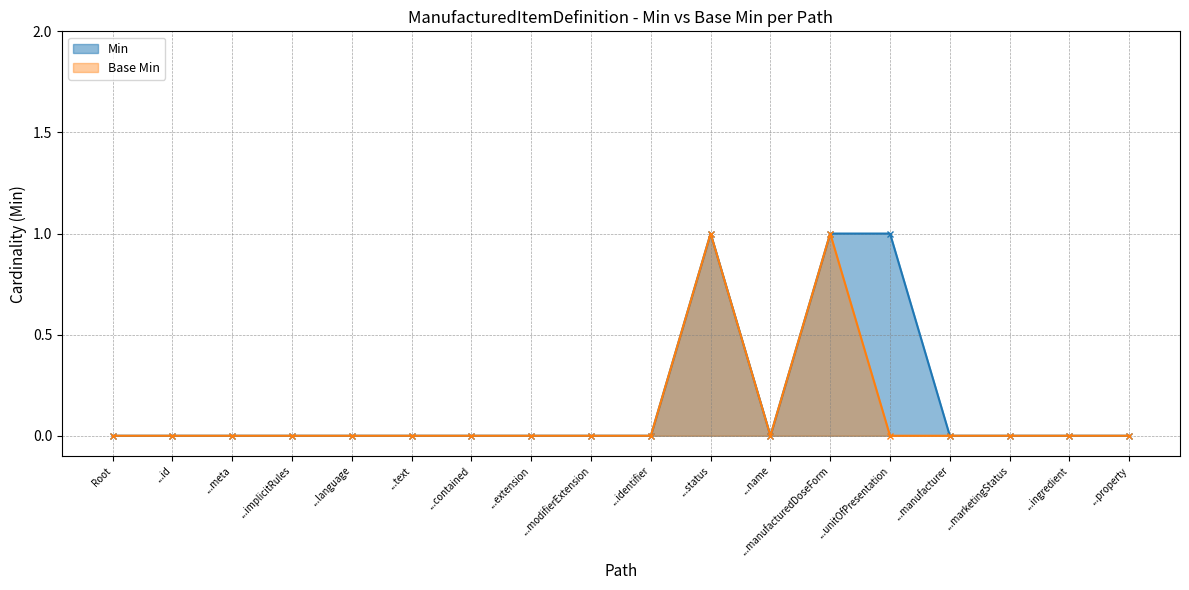

What is the maximum value for Min?

1